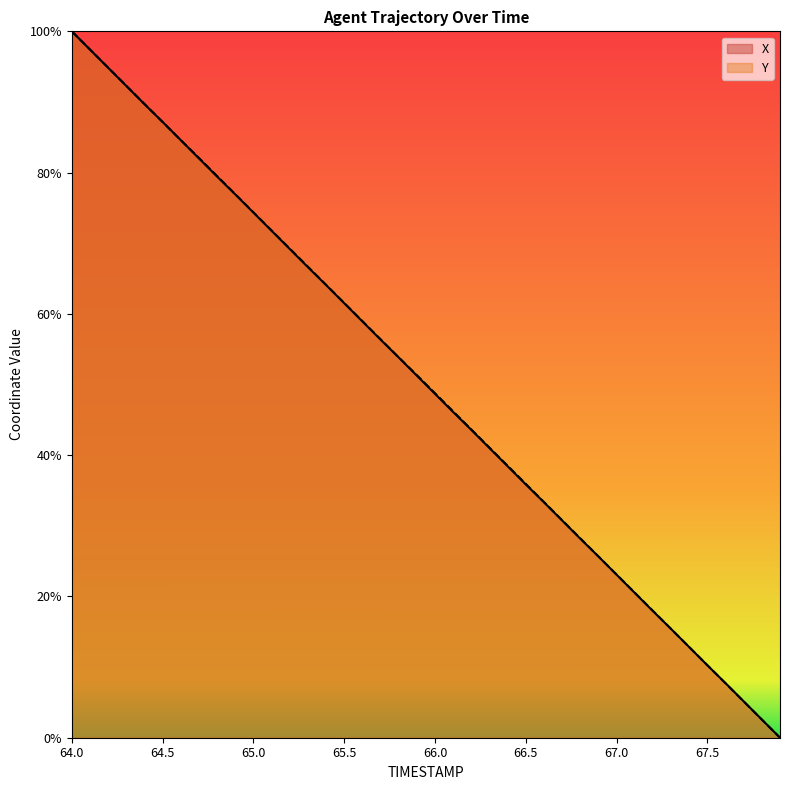

Is the value of X at 65.2 greater than the value of Y at 65.5?

Yes